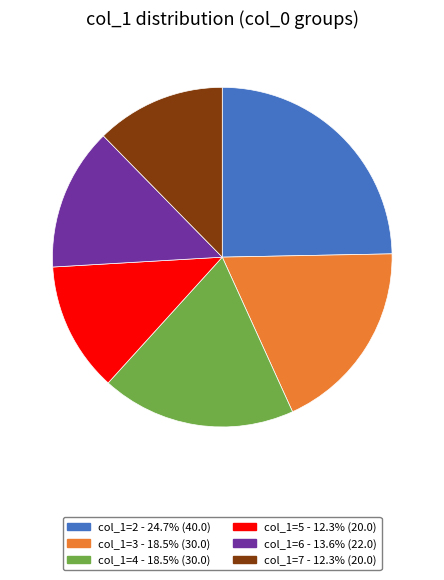

Is there a majority slice in this chart?

No